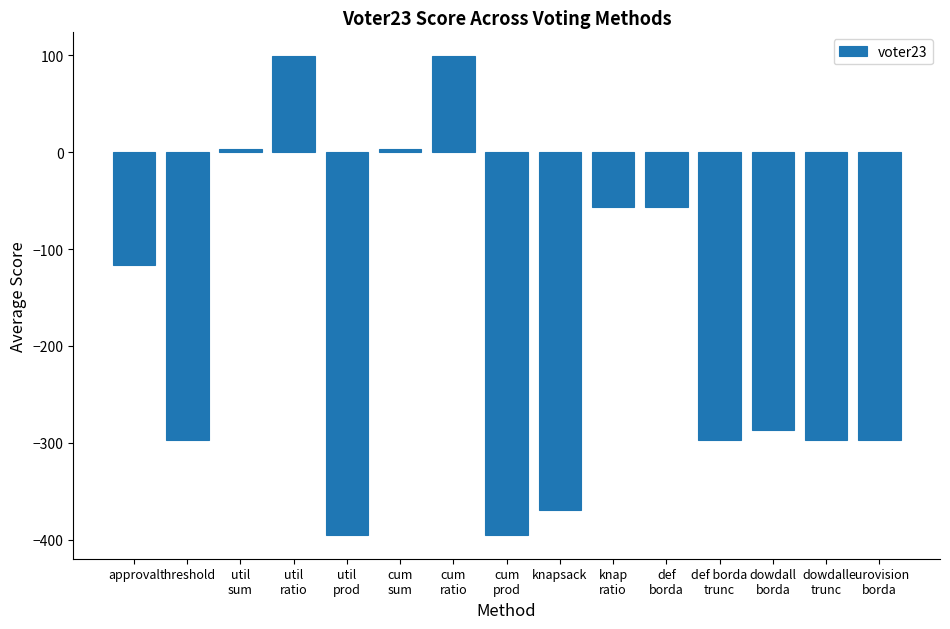

Reading right to left, what are all the values shown in this chart?

eurovision
borda=-297	dowdall
trunc=-297	dowdall
borda=-287	def borda
trunc=-297	def
borda=-57	knap
ratio=-57	knapsack=-369	cum
prod=-395	cum
ratio=99	cum
sum=3	util
prod=-395	util
ratio=99	util
sum=3	threshold=-297	approval=-117